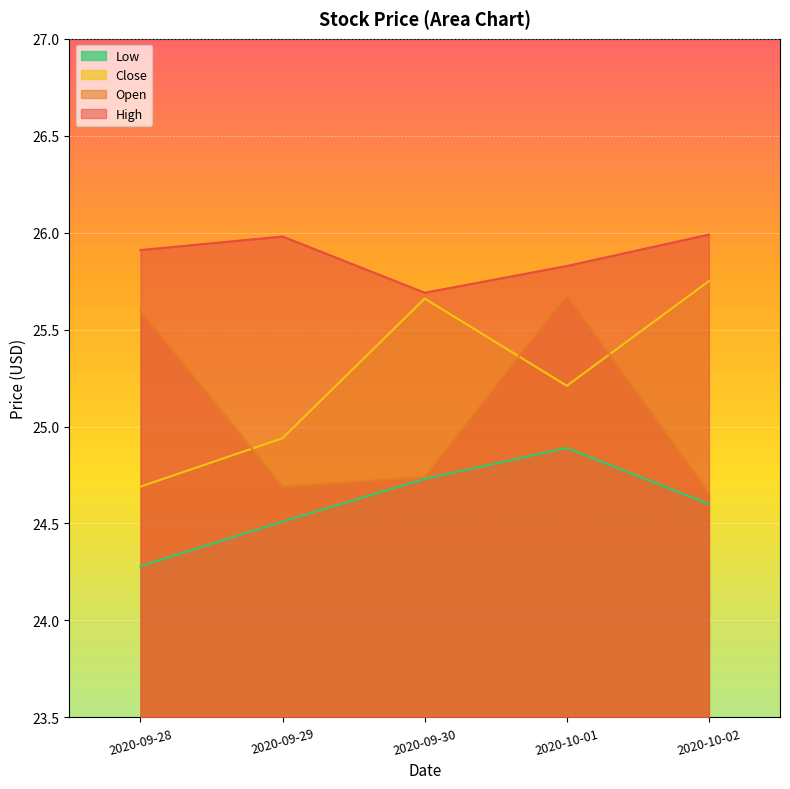

What is the spread (max minus min) of values at 2020-09-29?

1.5